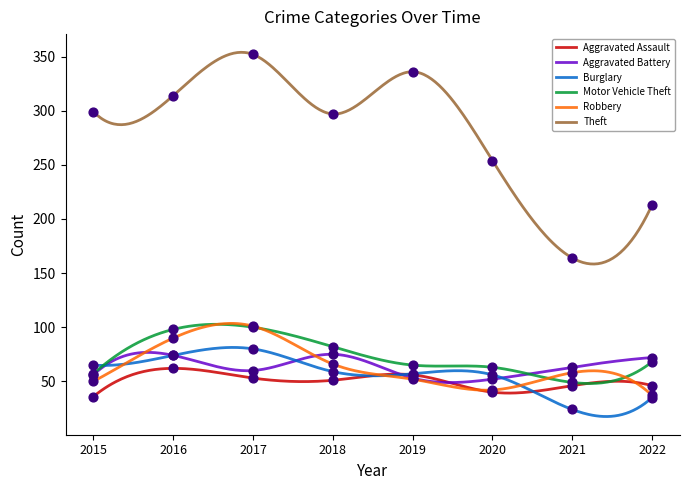

Which series reaches the maximum Y coordinate?

Theft